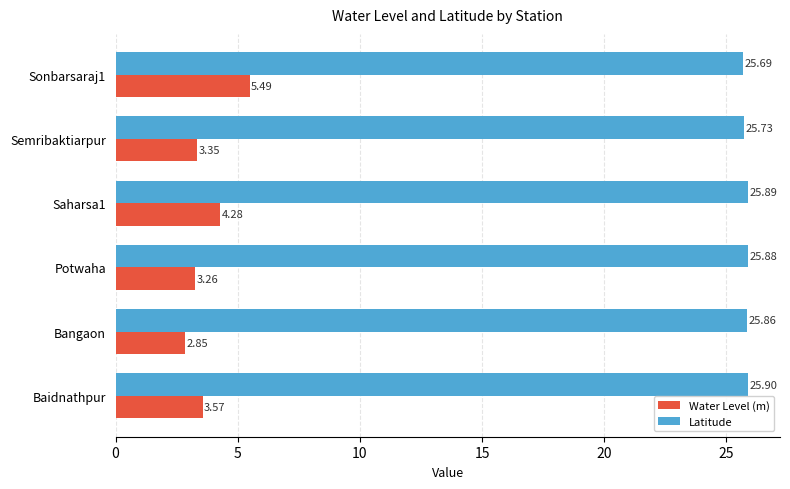

Between Baidnathpur and Potwaha, which series saw the biggest shift?

Water Level (m)